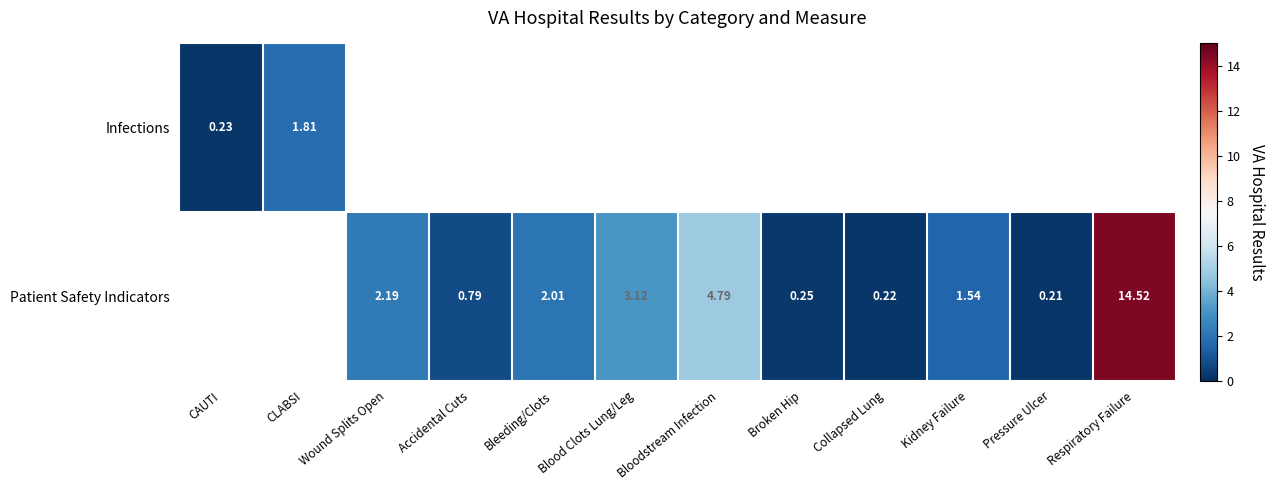

Rank the series by their maximum value, from lowest to highest.

Infections, Patient Safety Indicators